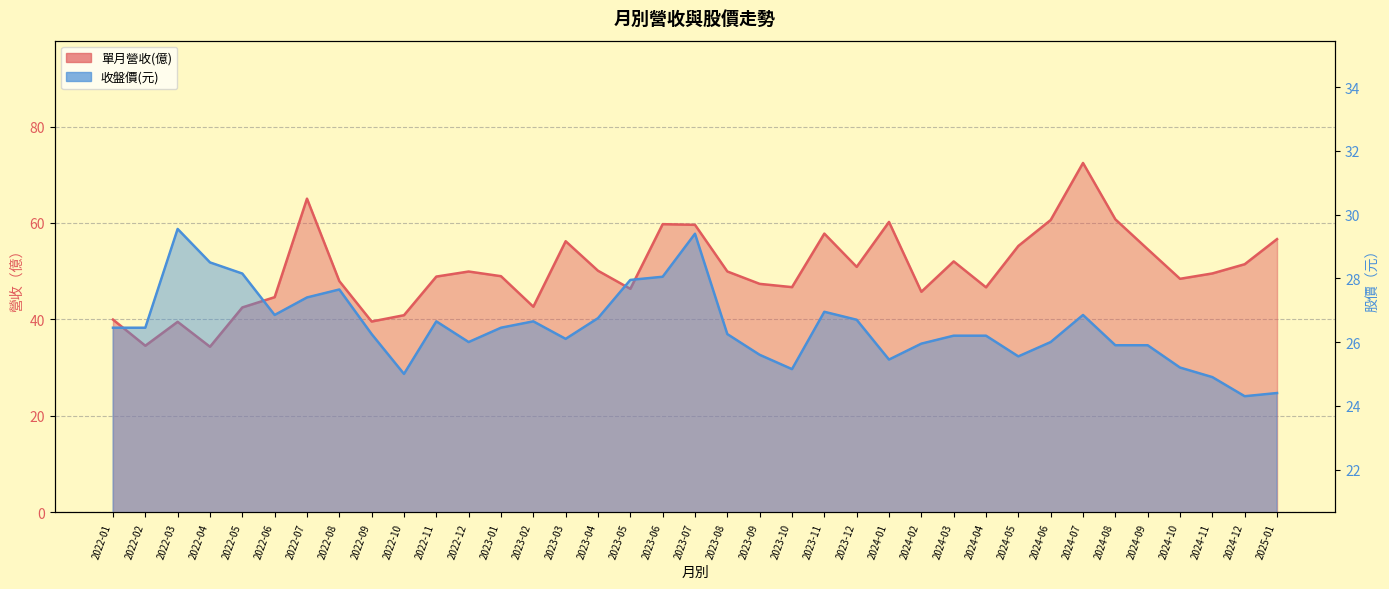

Where is the first local minimum for 單月營收(億)?

2022-02